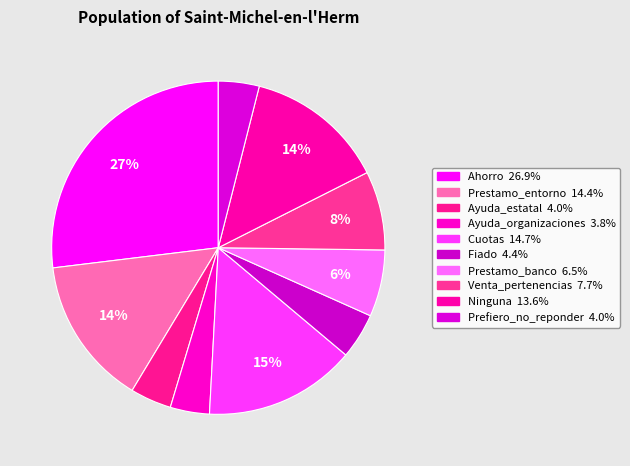

To the nearest percent, what portion does Prefiero_no_reponder represent?

4%